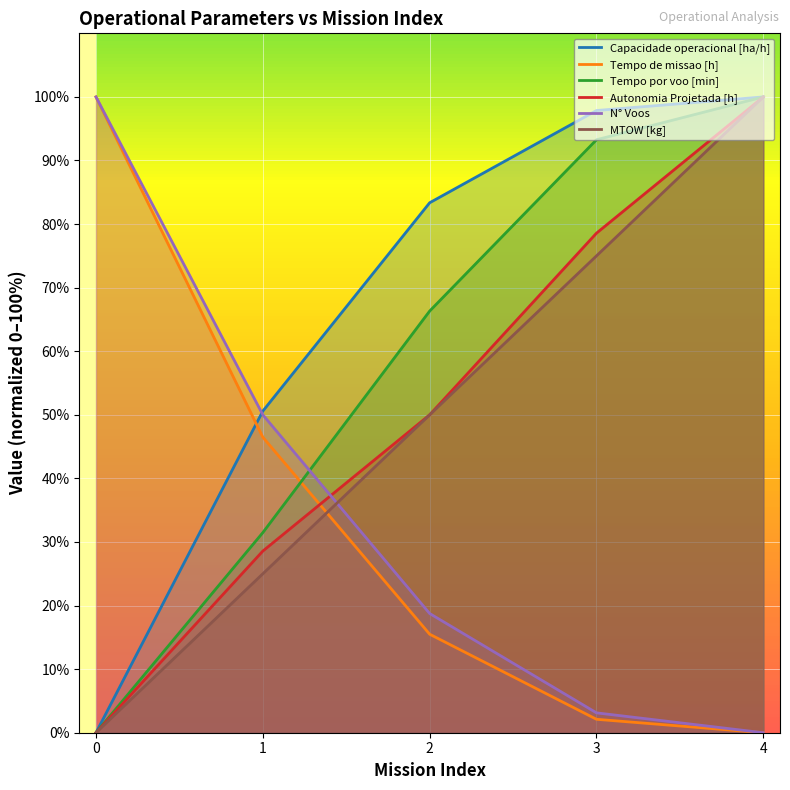

True or false: Capacidade operacional [ha/h] and Tempo de missao [h] cross at least once.

True